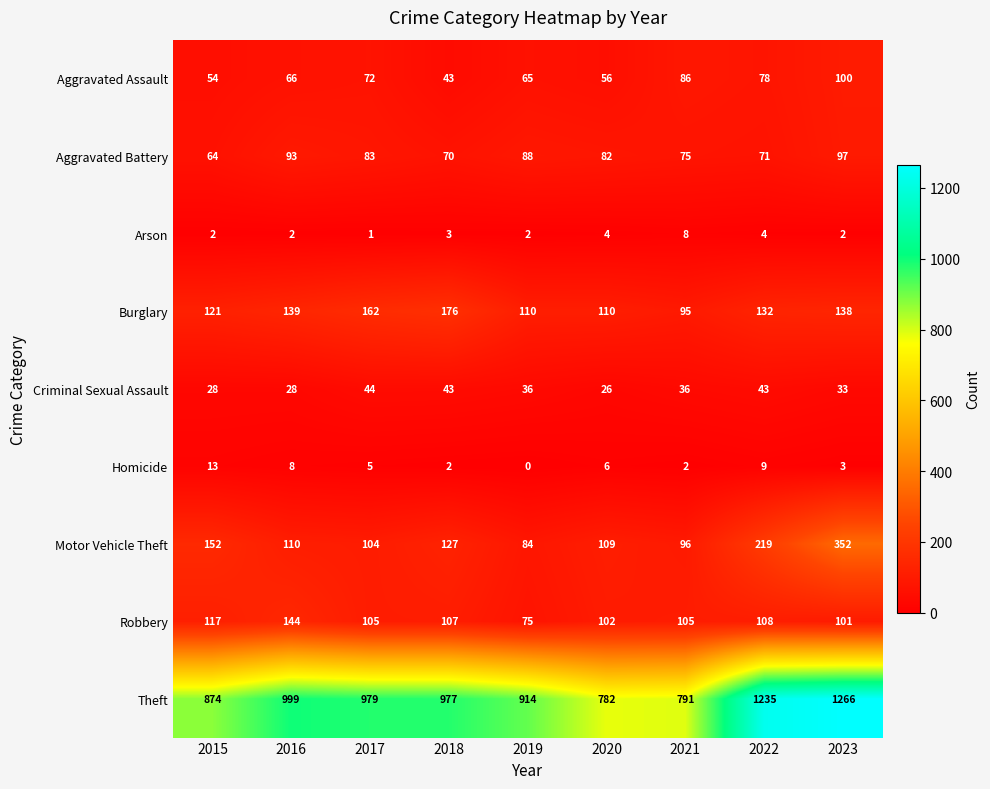

What is the approximate value of Criminal Sexual Assault at 2015, to the nearest 10?

30